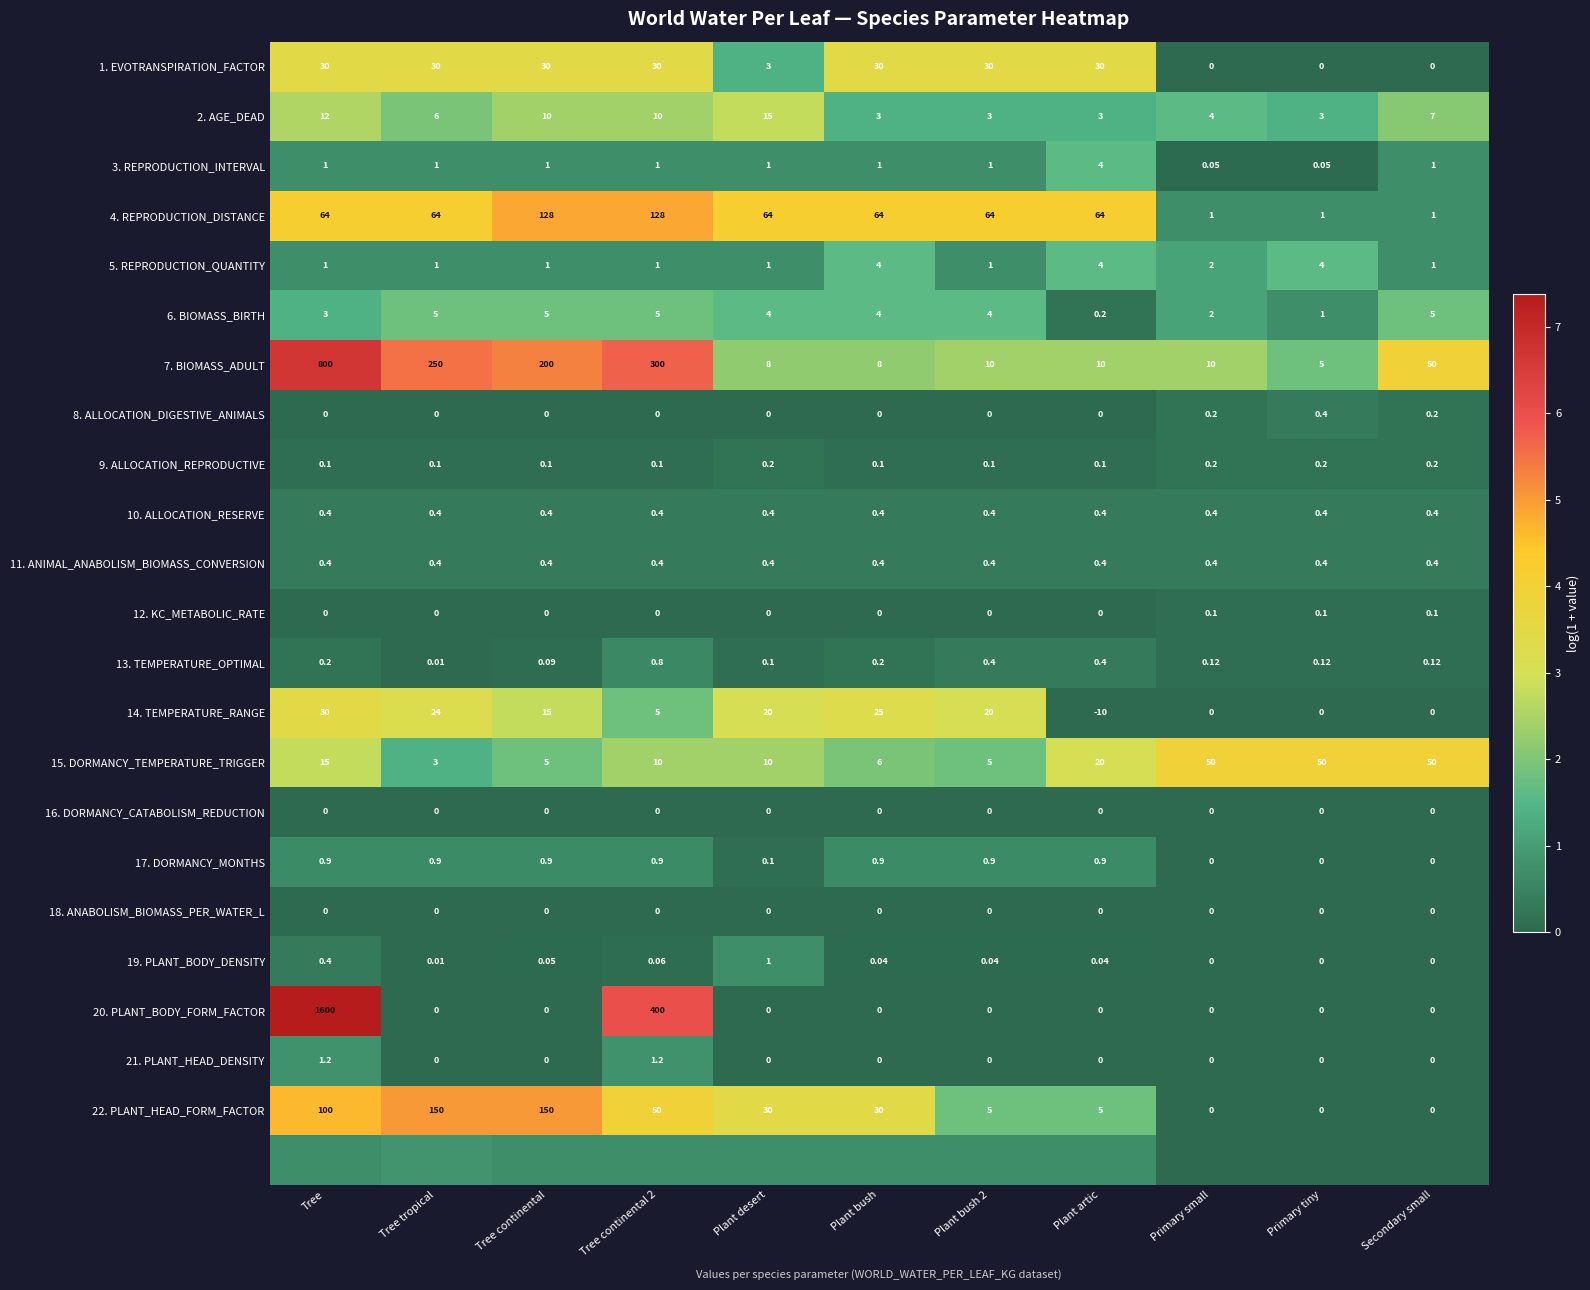

Is the value of 11. ANIMAL_ANABOLISM_BIOMASS_CONVERSION at Tree continental greater than the value of 14. TEMPERATURE_RANGE at Plant artic?

Yes